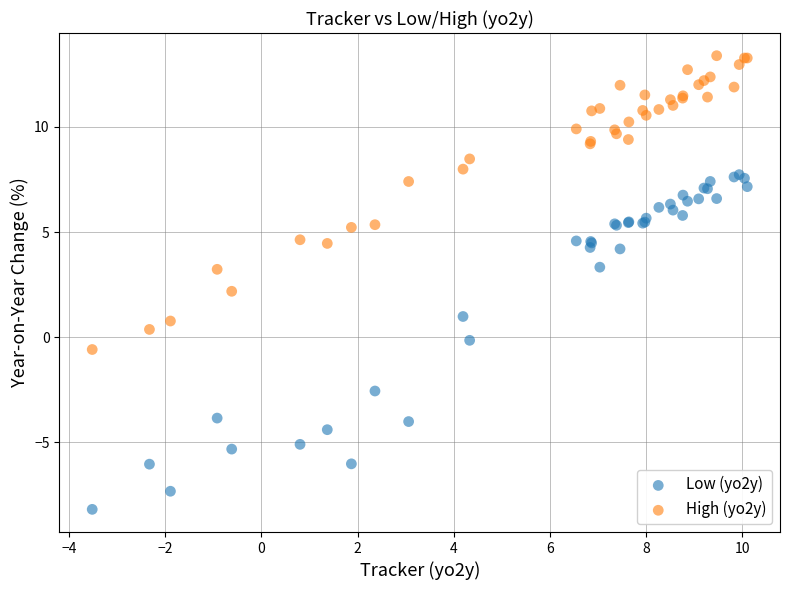

Which series contains the highest Y value?

High (yo2y)